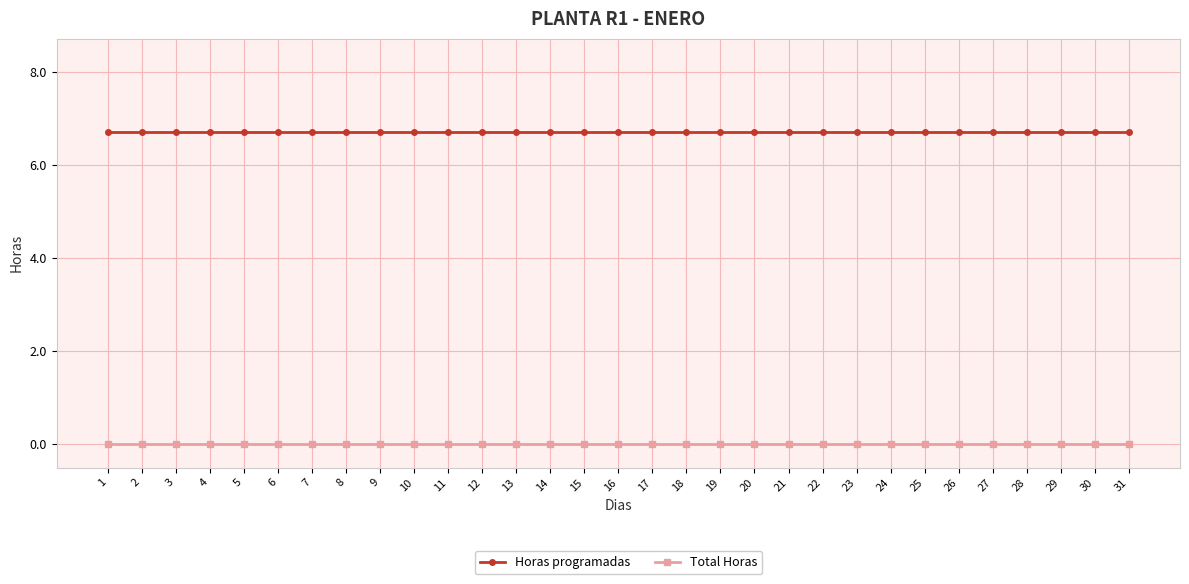

True or false: Total Horas and Horas programadas intersect in this chart.

False